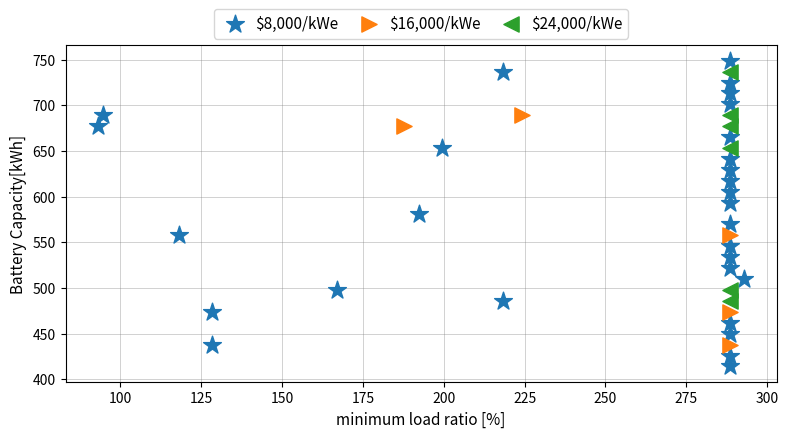

Which series contains the lowest Y value?

$8,000/kWe